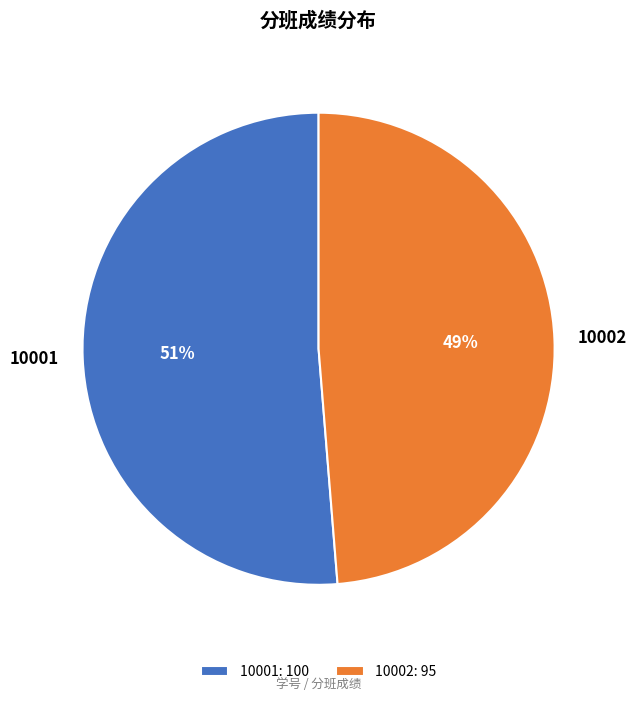

What percentage is the 10001 slice, to the nearest percent?

51%